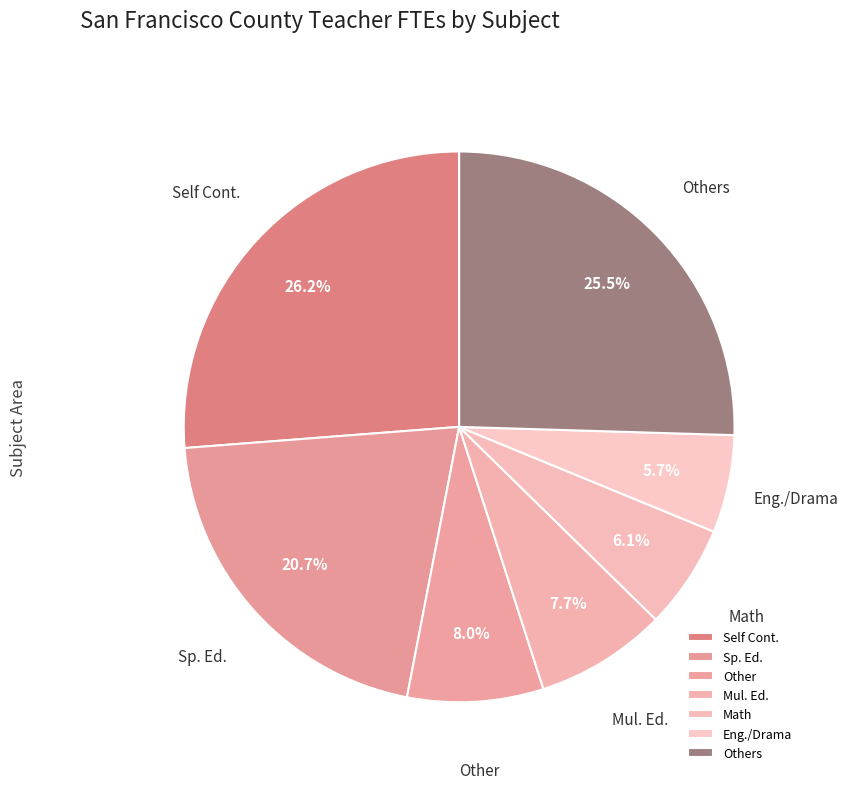

What percentage is NOT represented by Math?

93.9%